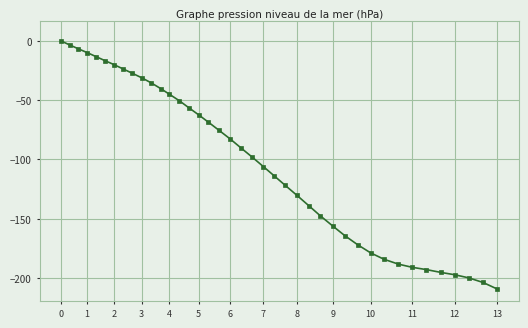

What is the difference between the second highest and minimum values?

206.0